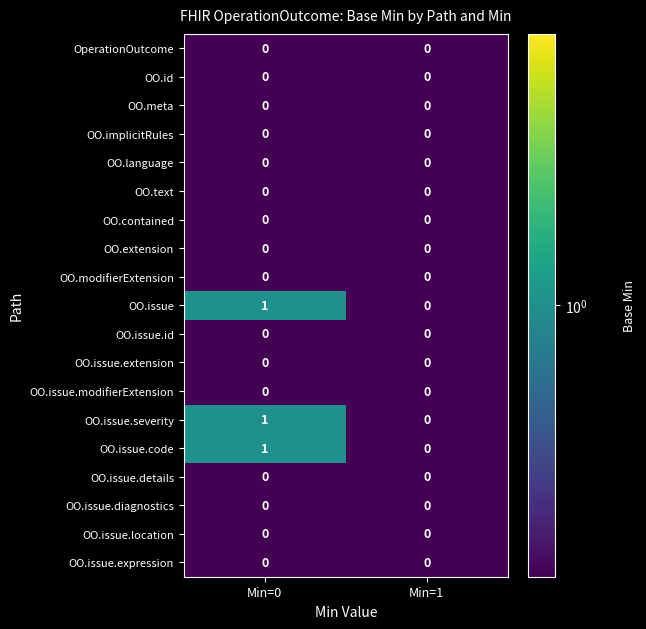

The OO.issue.modifierExtension series shows 0 at Min=1. True or false?

True